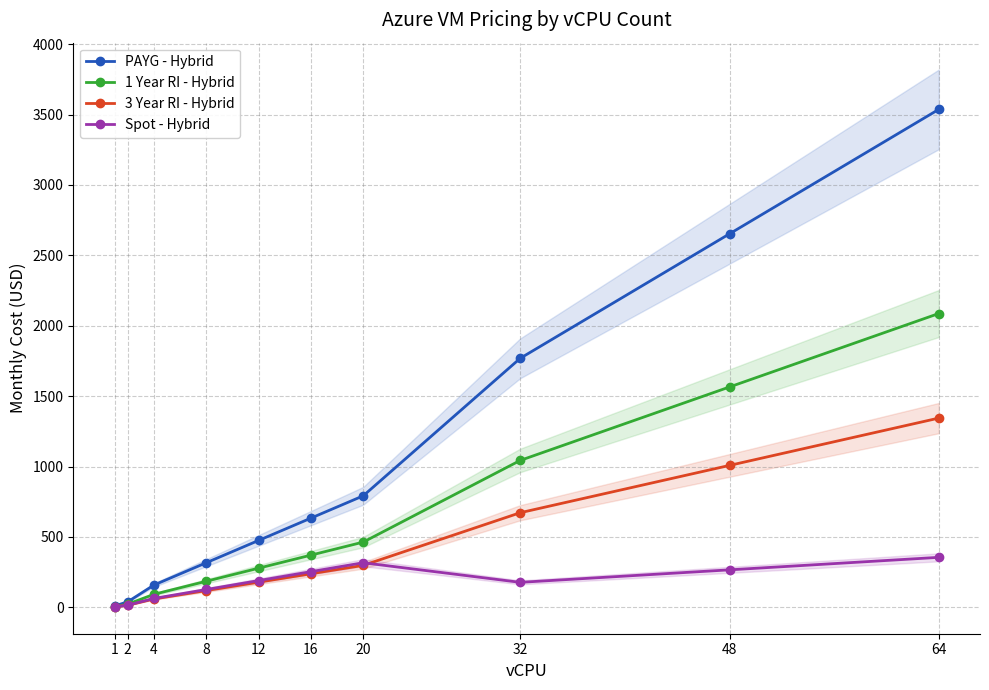

At which label does PAYG - Hybrid reach its minimum?

1